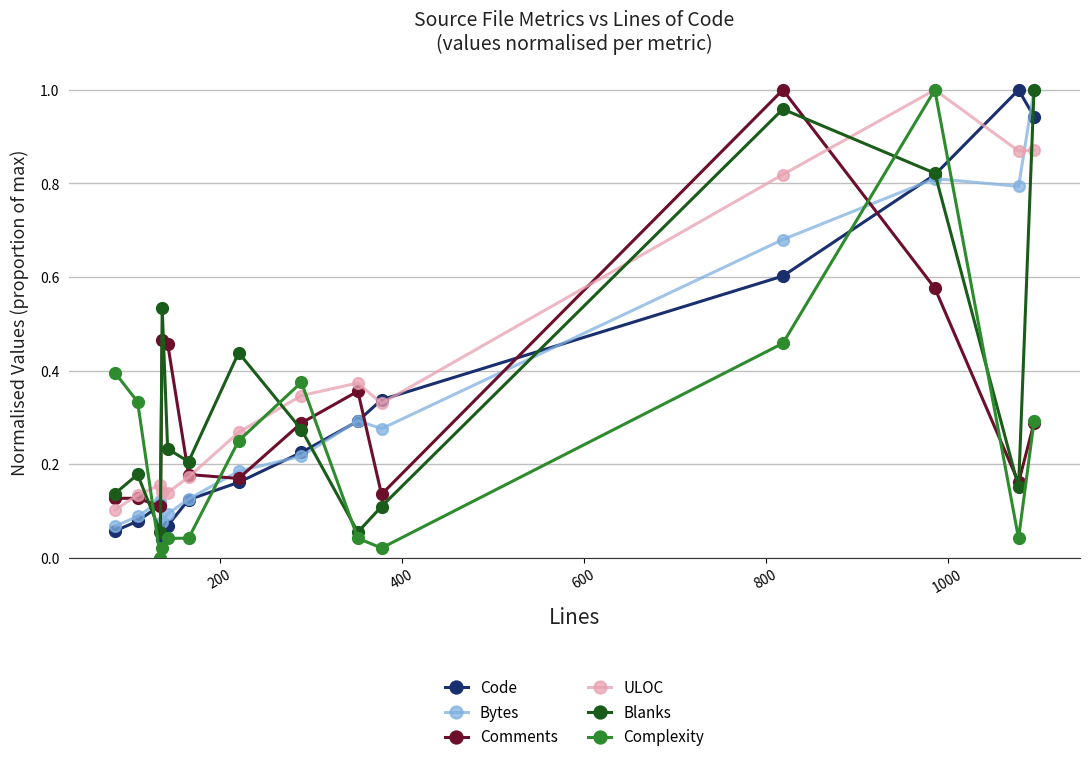

True or false: Comments has more than 1 points higher than both neighbors.

True